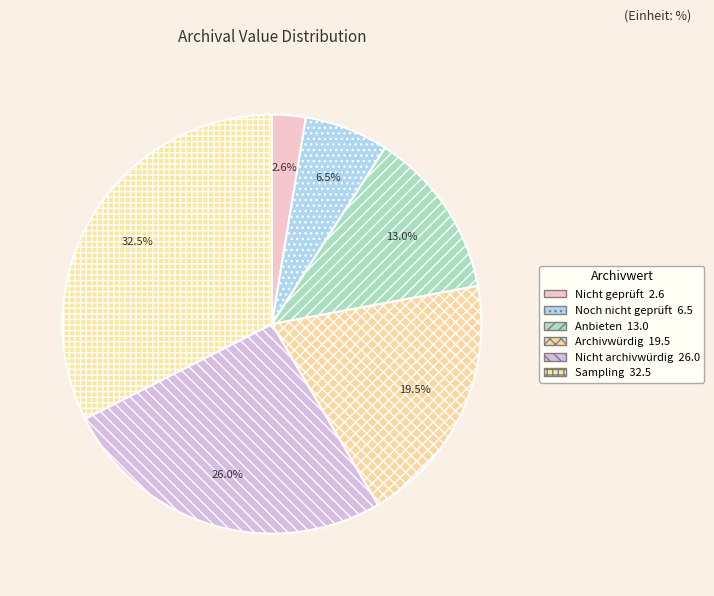

How many segments does this pie chart have?

6